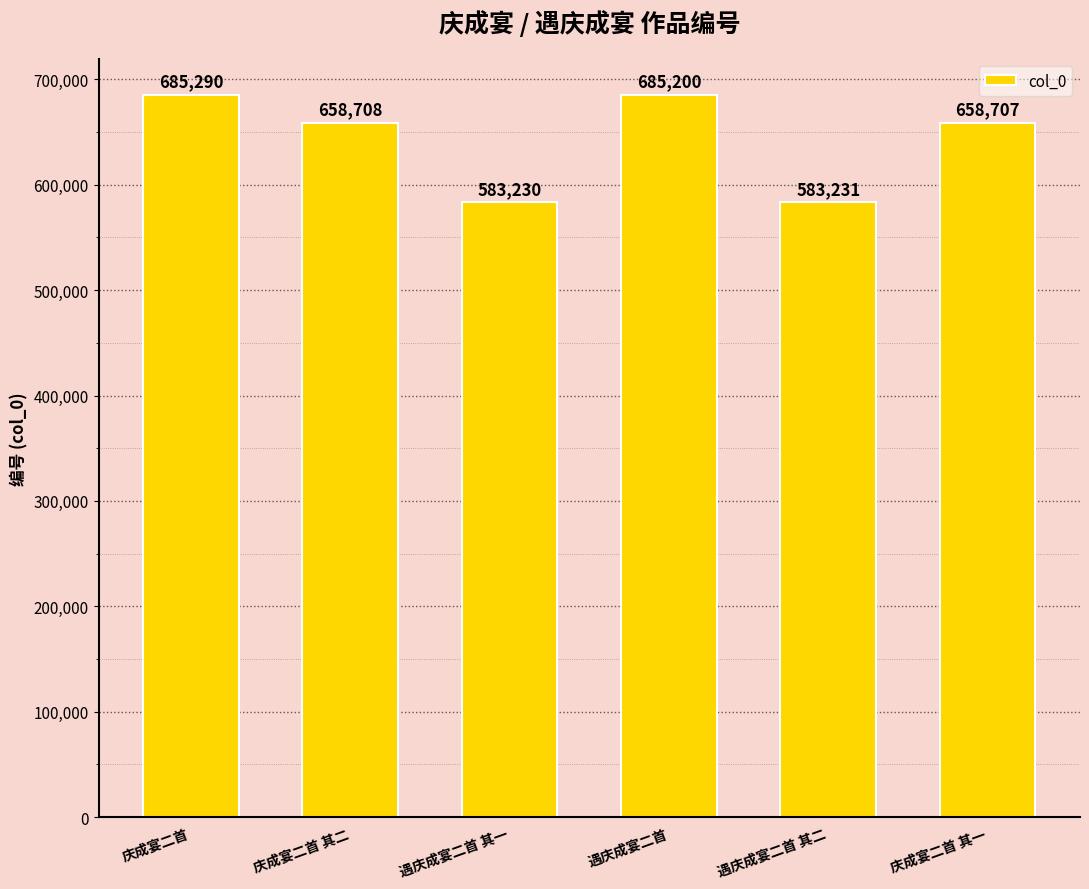

Where is the data nearest to the value 634260?

庆成宴二首 其一